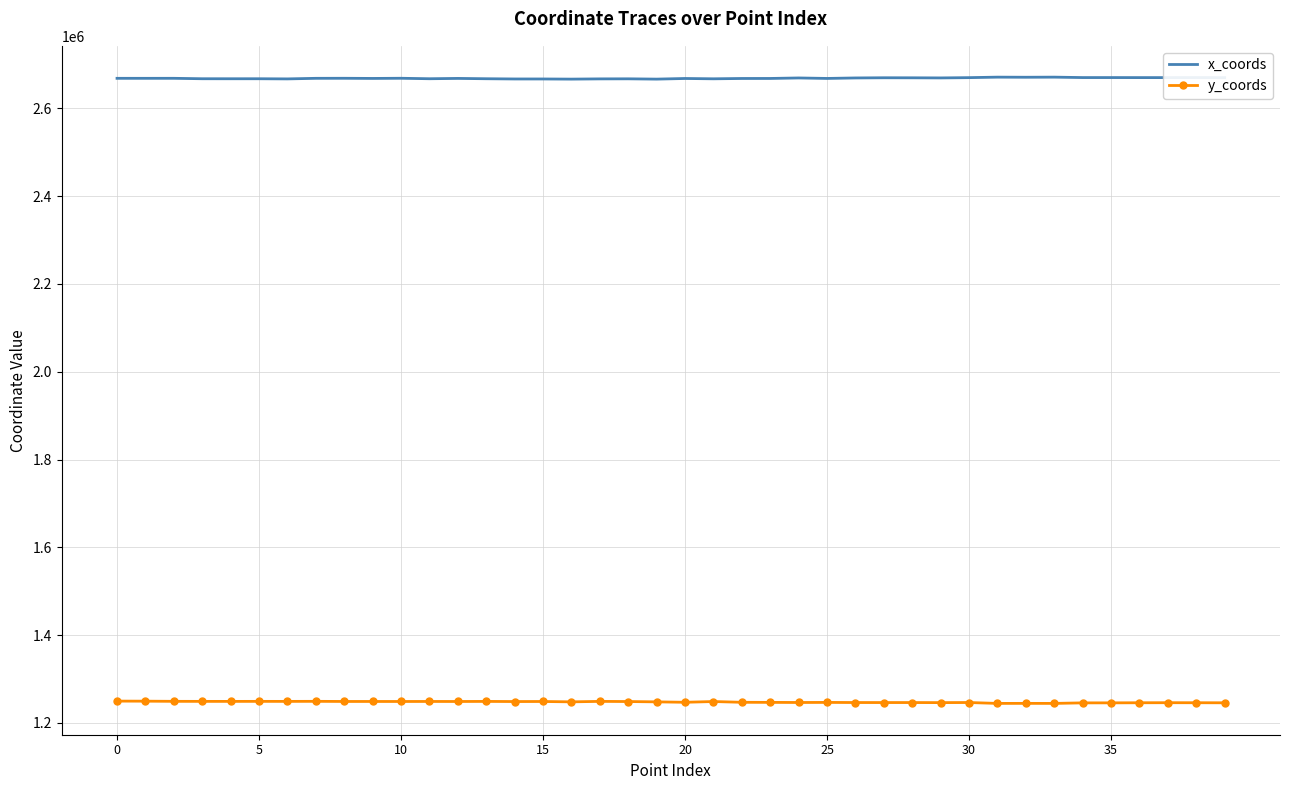

List the series in order of their overall mean, lowest first.

y_coords, x_coords